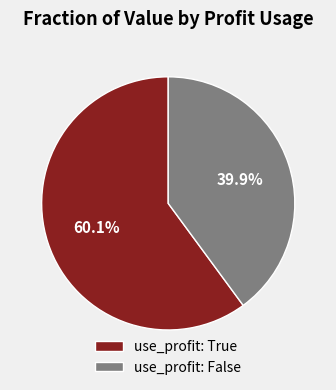

Which has a higher value, use_profit: False or use_profit: True?

use_profit: True